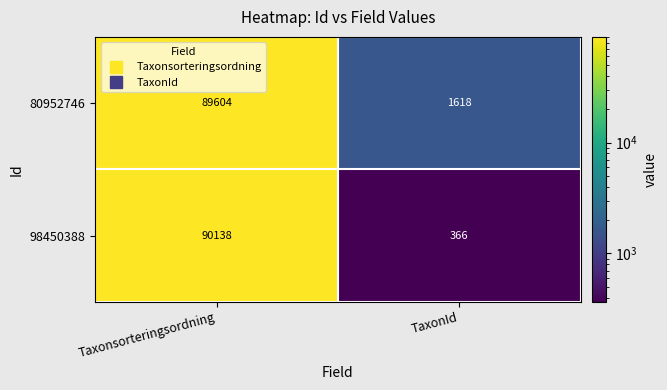

What is the difference between the maximum and minimum values in the 80952746 series?

87986